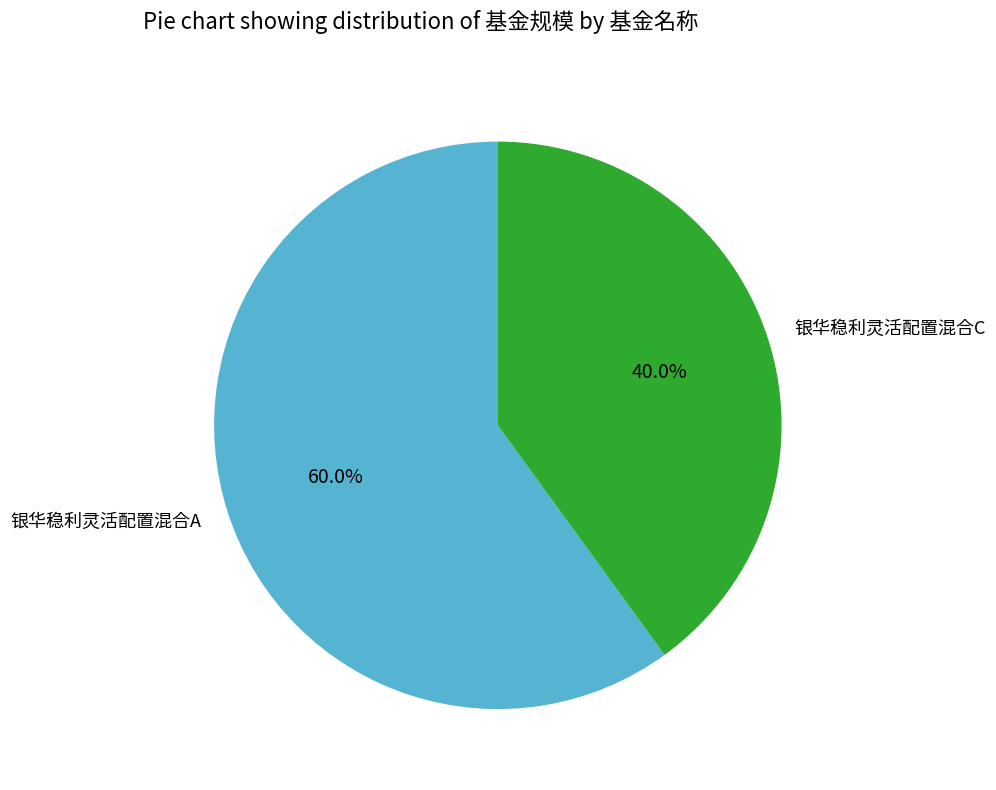

Which slice is the smallest?

银华稳利灵活配置混合C